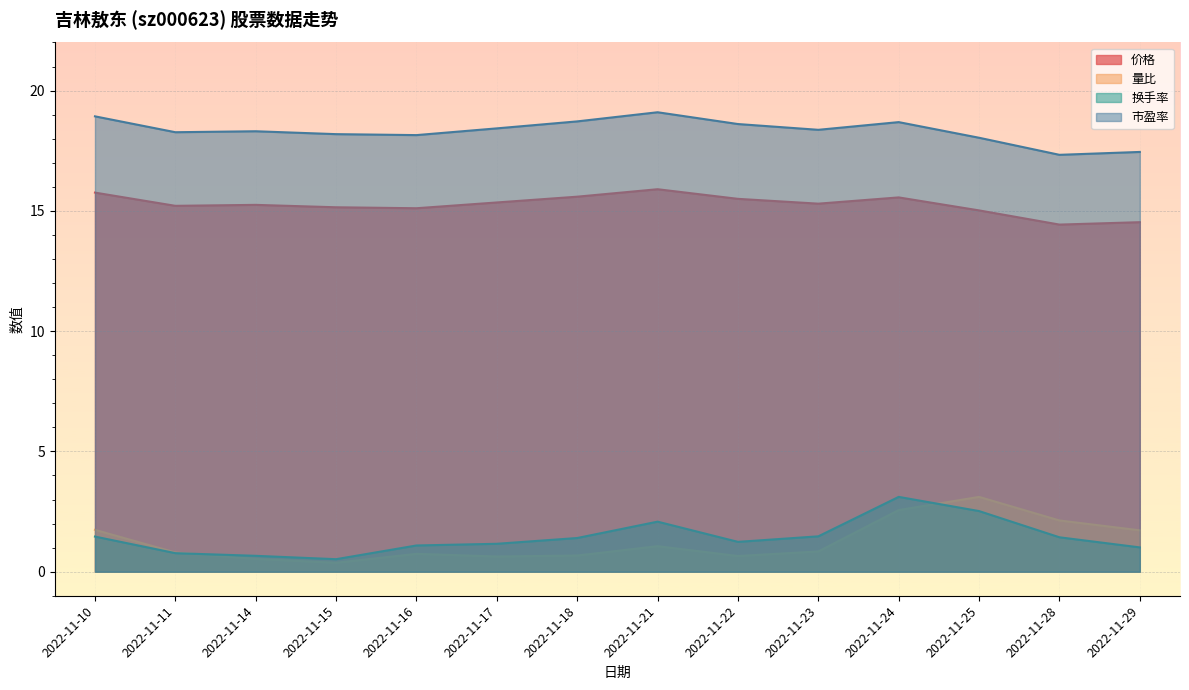

Reading left to right, transcribe all the data shown in this chart.

价格: 2022-11-10=15.8	2022-11-11=15.2	2022-11-14=15.2	2022-11-15=15.2	2022-11-16=15.1	2022-11-17=15.3	2022-11-18=15.6	2022-11-21=15.9	2022-11-22=15.5	2022-11-23=15.3	2022-11-24=15.6	2022-11-25=15.0	2022-11-28=14.4	2022-11-29=14.5
量比: 2022-11-10=1.7	2022-11-11=0.8	2022-11-14=0.5	2022-11-15=0.4	2022-11-16=0.7	2022-11-17=0.6	2022-11-18=0.7	2022-11-21=1.1	2022-11-22=0.7	2022-11-23=0.8	2022-11-24=2.6	2022-11-25=3.1	2022-11-28=2.1	2022-11-29=1.7
换手率: 2022-11-10=1.5	2022-11-11=0.8	2022-11-14=0.7	2022-11-15=0.5	2022-11-16=1.1	2022-11-17=1.2	2022-11-18=1.4	2022-11-21=2.1	2022-11-22=1.2	2022-11-23=1.5	2022-11-24=3.1	2022-11-25=2.5	2022-11-28=1.4	2022-11-29=1.0
市盈率: 2022-11-10=18.9	2022-11-11=18.3	2022-11-14=18.3	2022-11-15=18.2	2022-11-16=18.1	2022-11-17=18.4	2022-11-18=18.7	2022-11-21=19.1	2022-11-22=18.6	2022-11-23=18.4	2022-11-24=18.7	2022-11-25=18.0	2022-11-28=17.3	2022-11-29=17.4